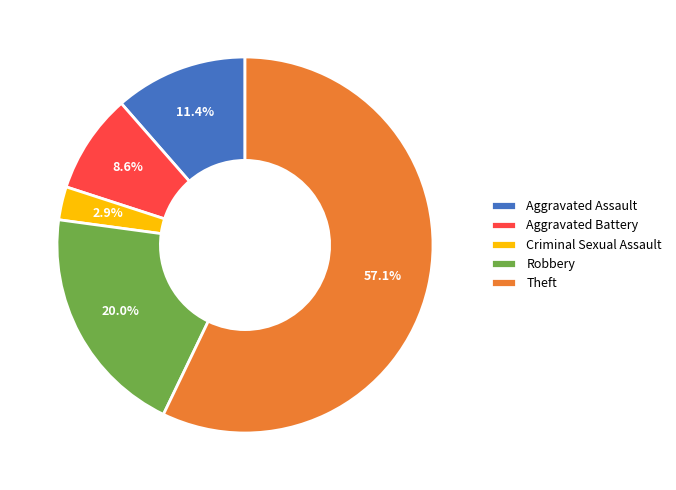

Which has a higher value, Aggravated Assault or Aggravated Battery?

Aggravated Assault